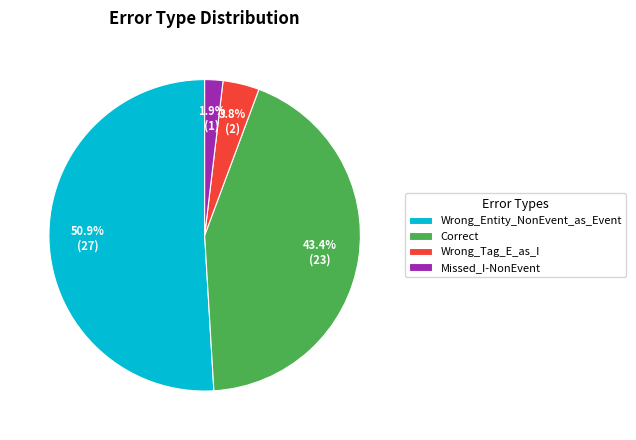

What percentage is the Wrong_Entity_NonEvent_as_Event slice, to the nearest percent?

51%